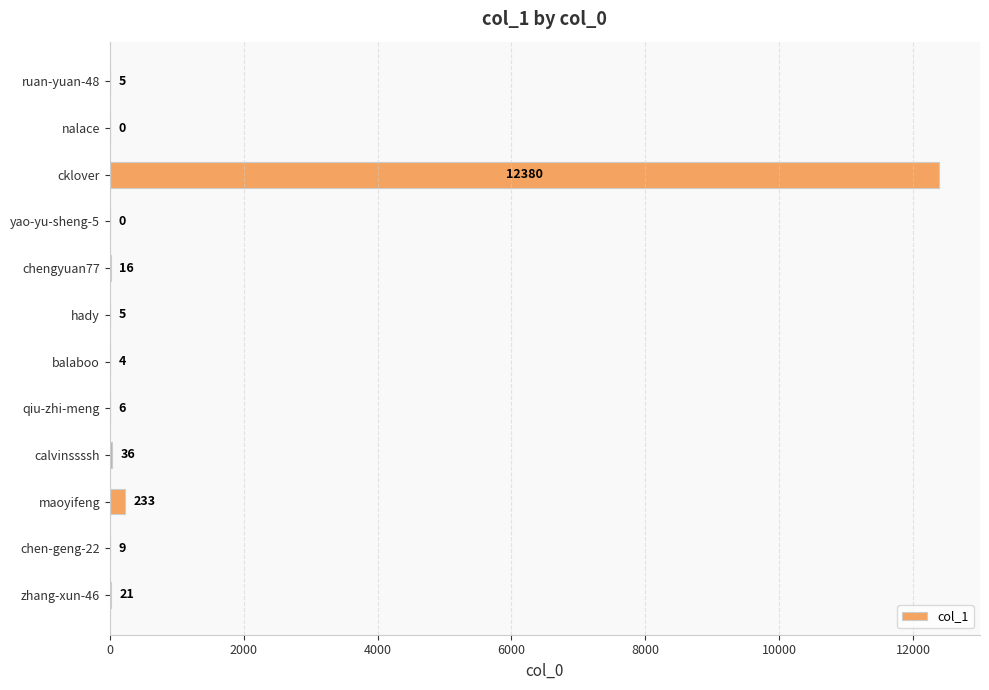

At which category does the chart reach its peak across all series?

cklover